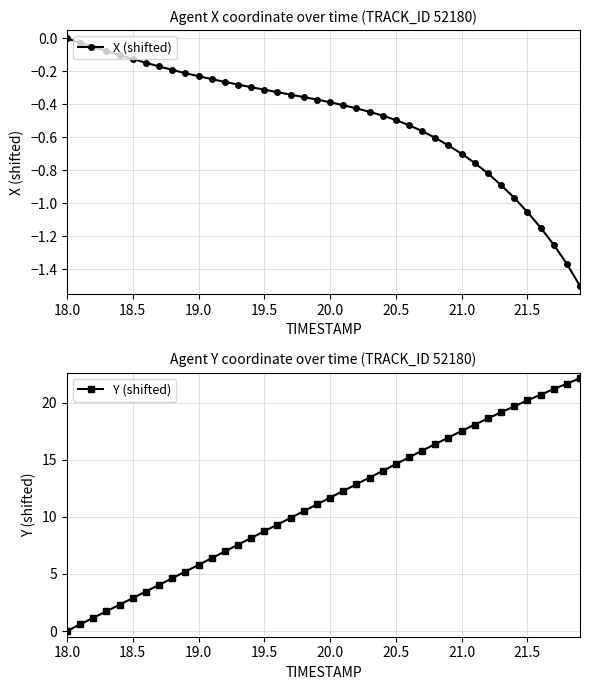

At which label does Y (shifted) reach its minimum?

18.0